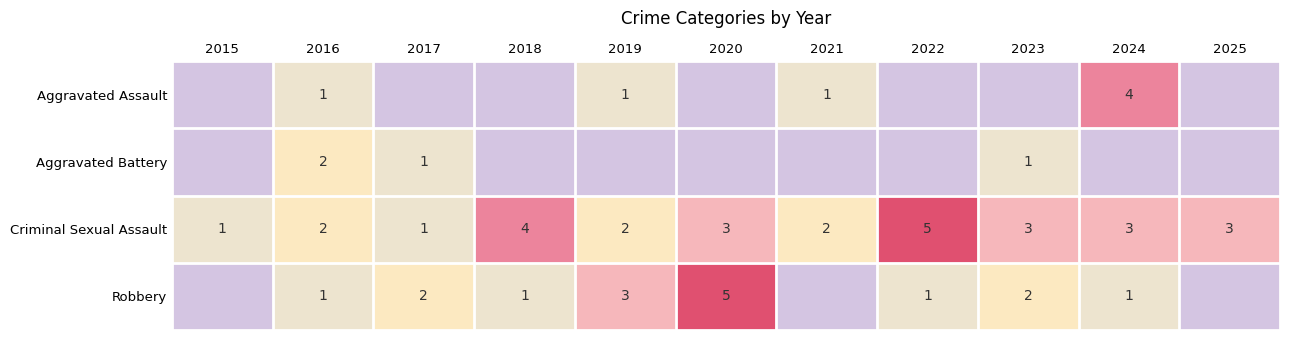

The Criminal Sexual Assault series shows 3 at 2016. True or false?

False